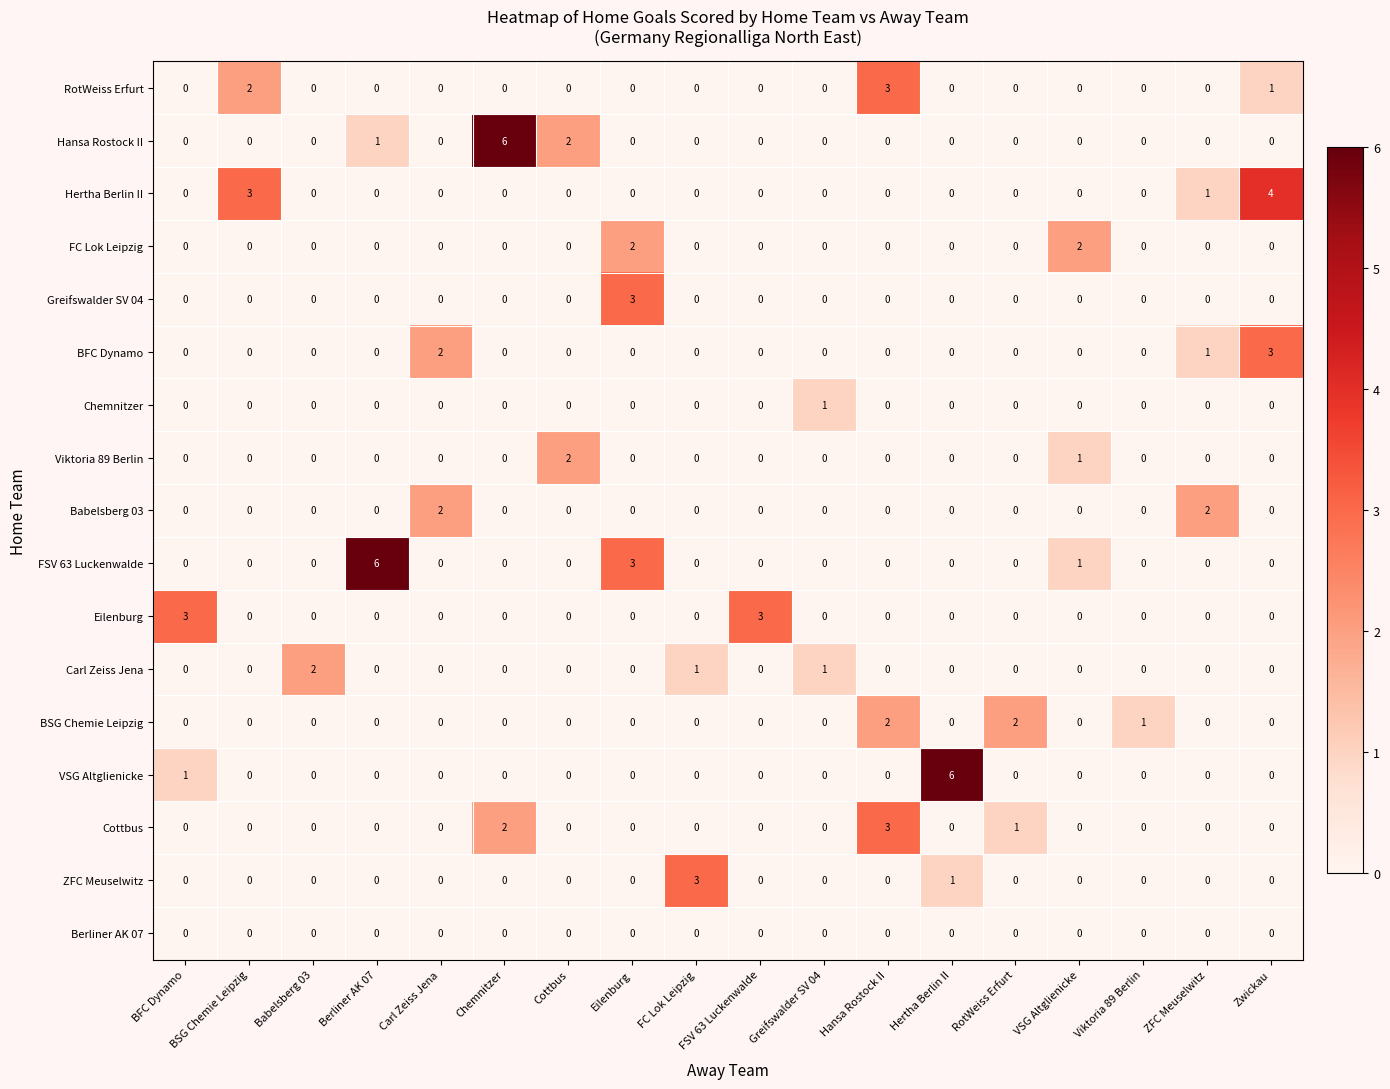

Which series changed the most between Cottbus and FSV 63 Luckenwalde?

Eilenburg